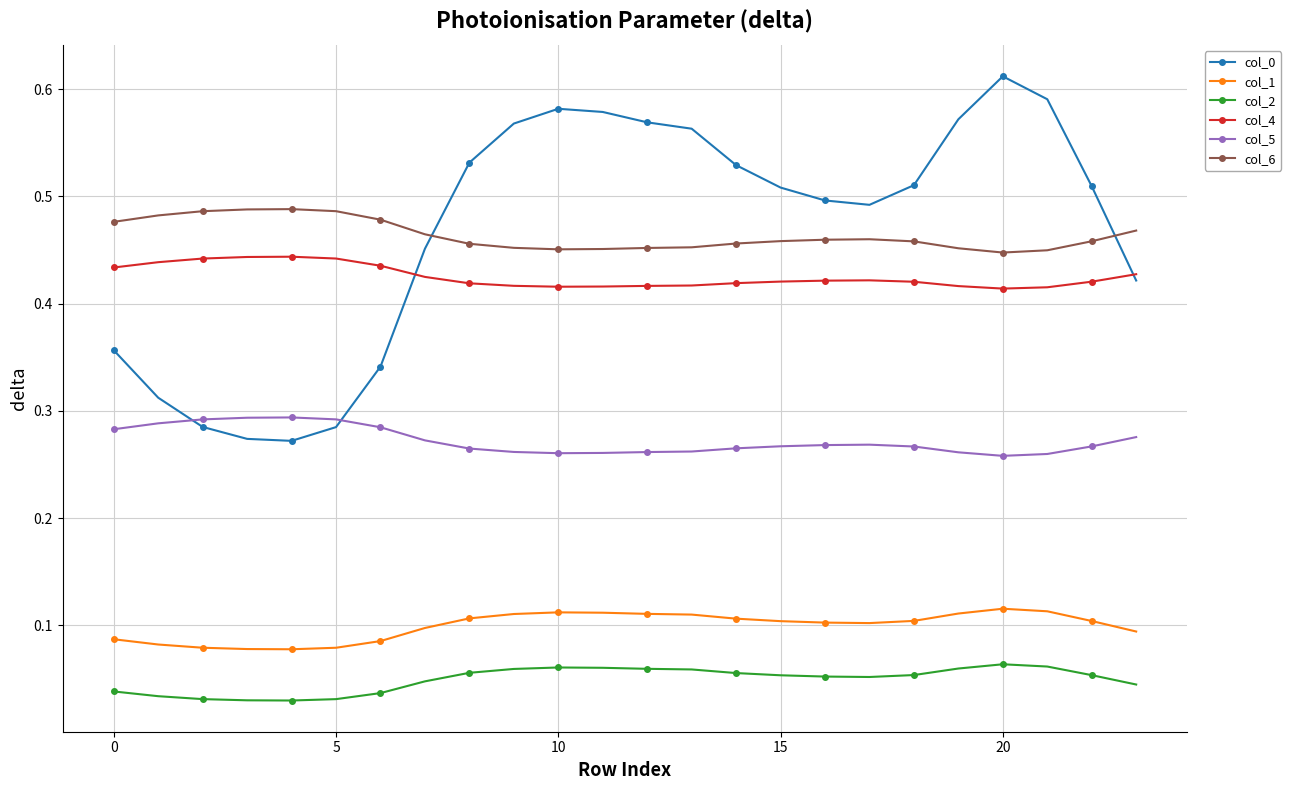

At how many categories does at least one series exceed 0?

24